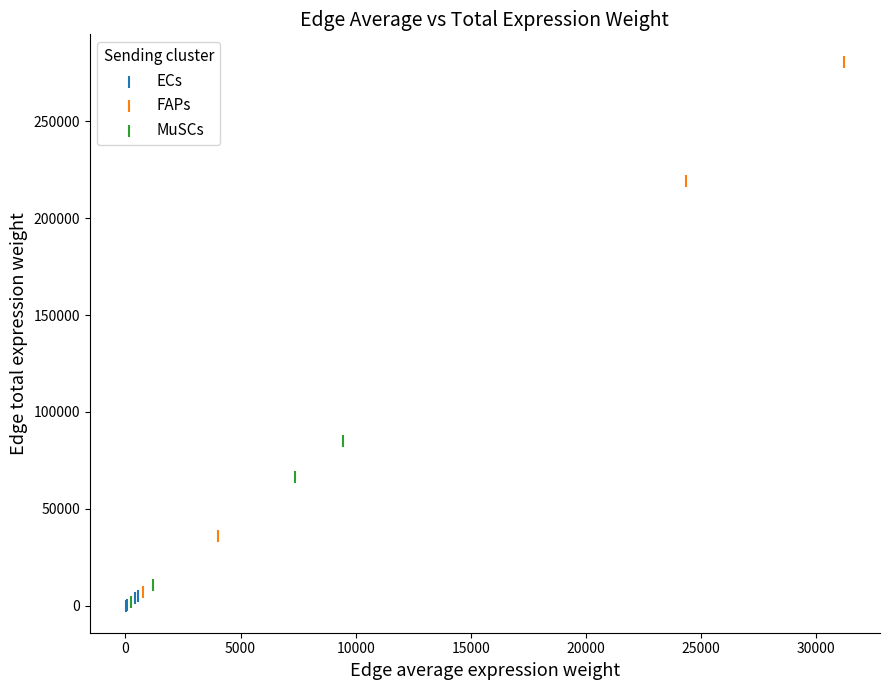

Which series has the largest Y range (max minus min)?

FAPs